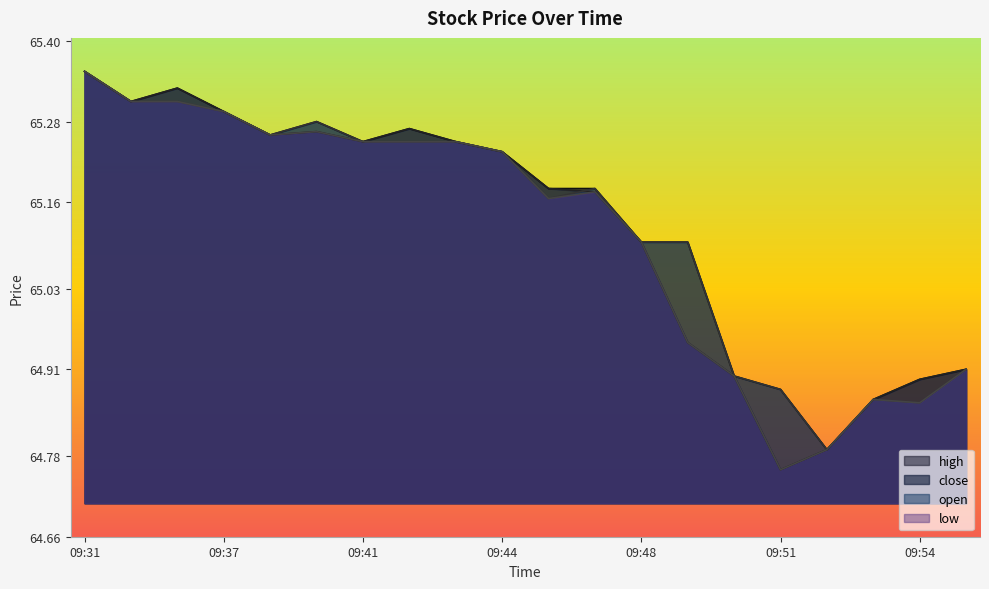

Rank the series by their maximum value, from highest to lowest.

high, close, open, low